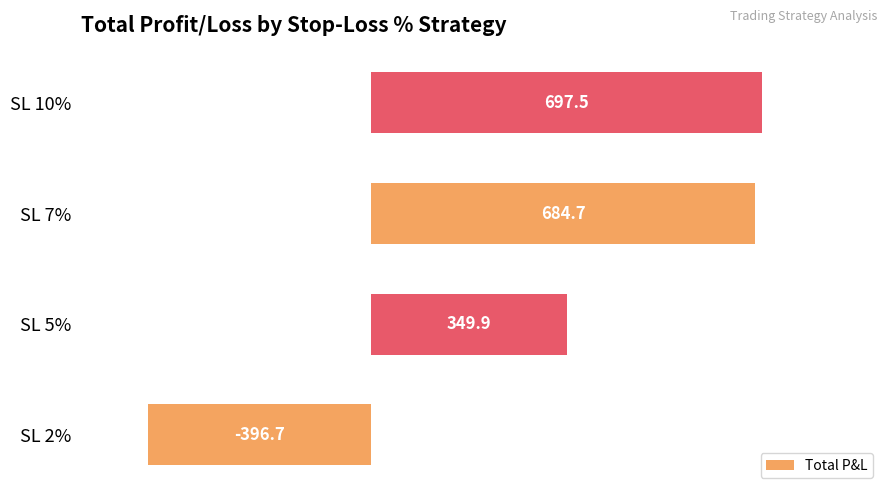

How many values are below 684?

2